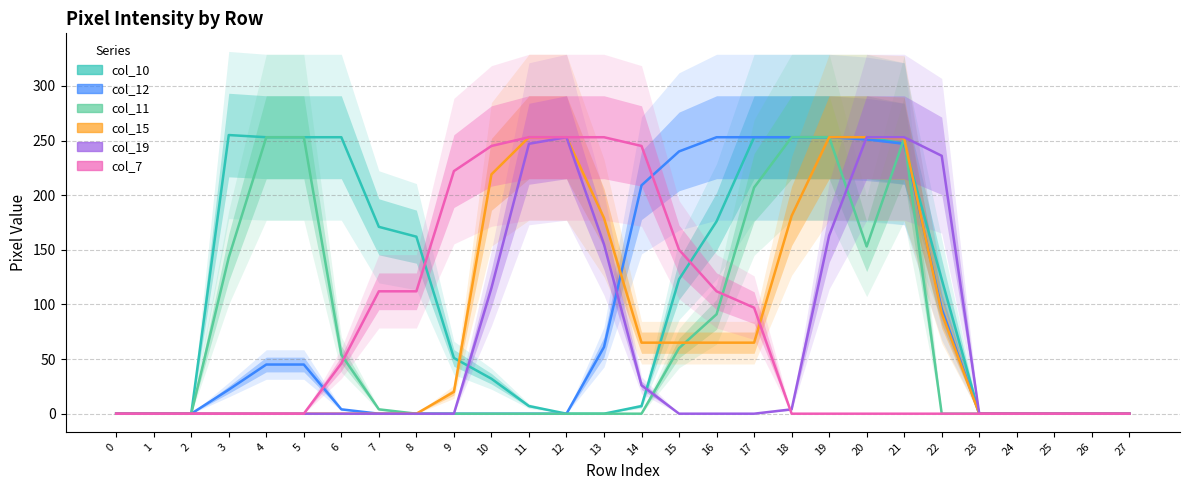

What is the sum of all col_11 values?

1976